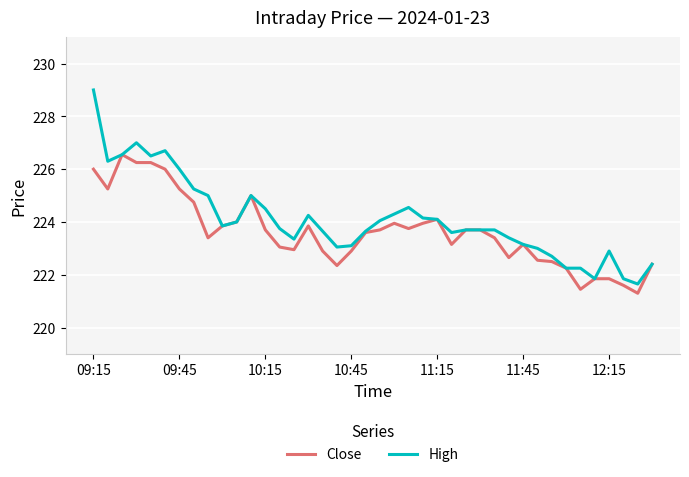

Which series has the widest spread of values?

High